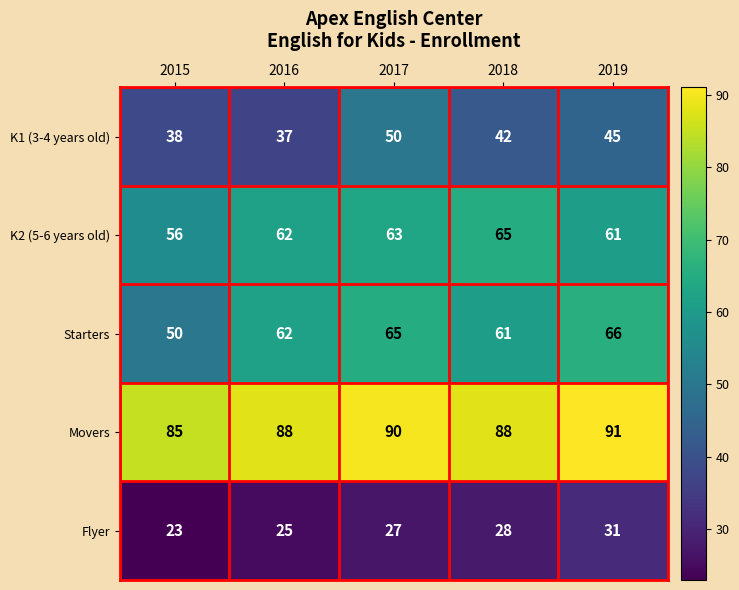

Rank the categories by Flyer value from highest to lowest.

2019, 2018, 2017, 2016, 2015